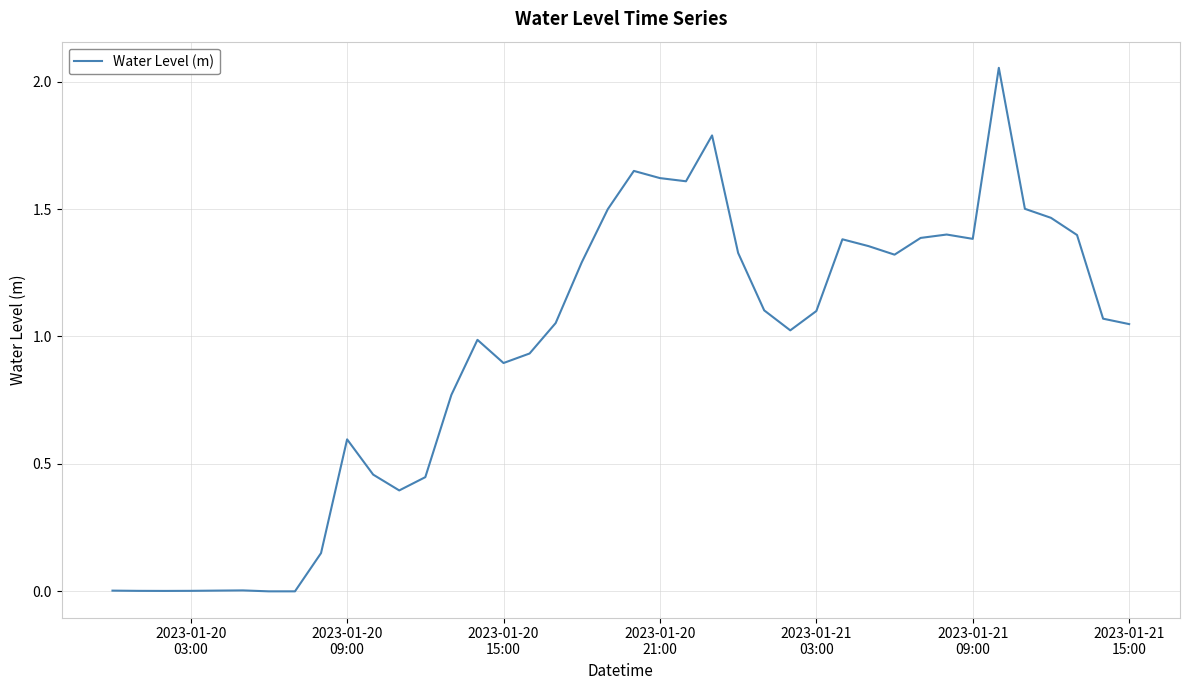

Does the chart have visible grid lines?

Yes